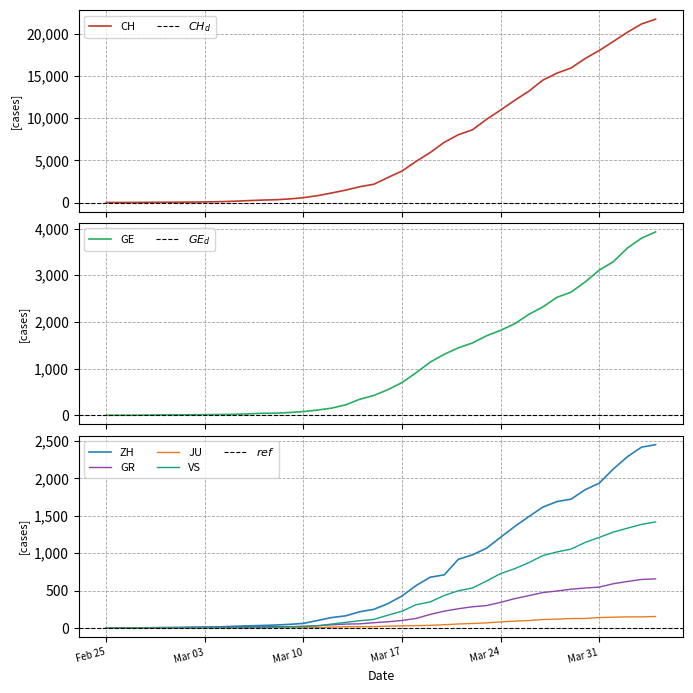

What value does the GE series have at 2020-02-26?

1